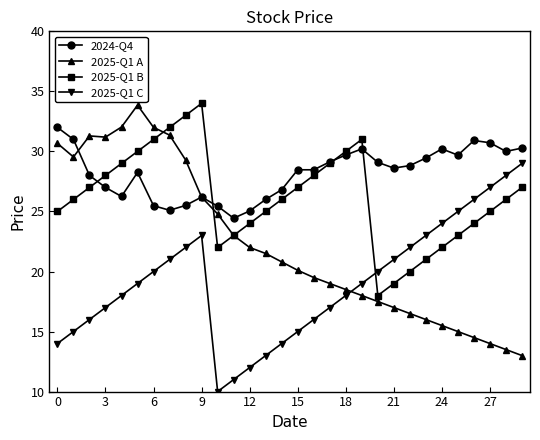

How many interior local valleys does the 2025-Q1 B series have?

2